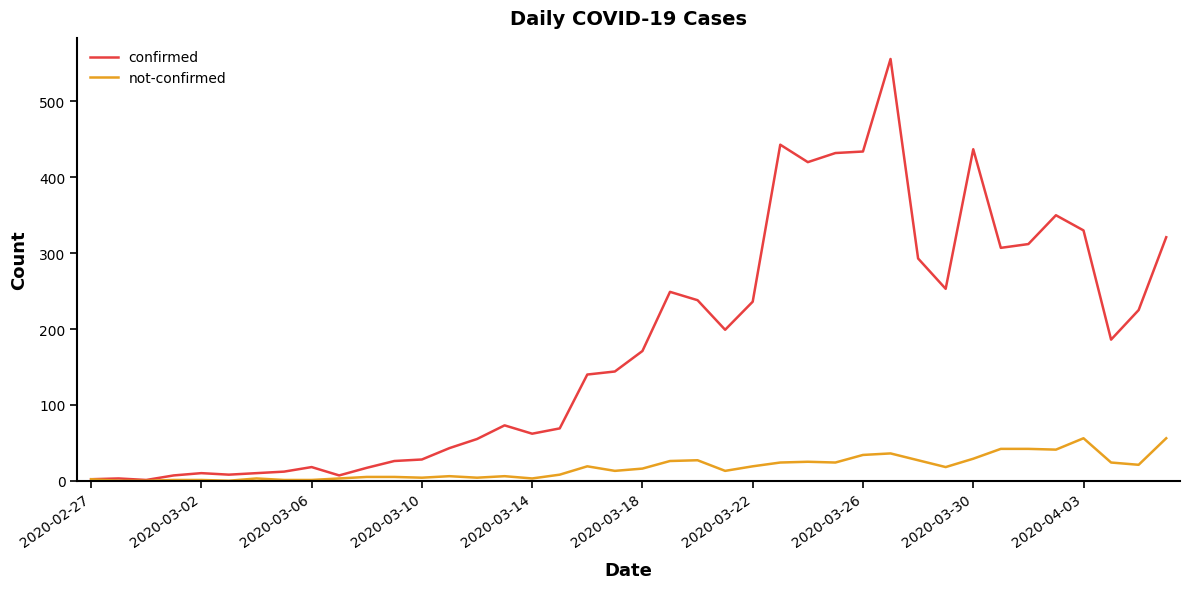

List the series in order of their peak value, lowest first.

not-confirmed, confirmed